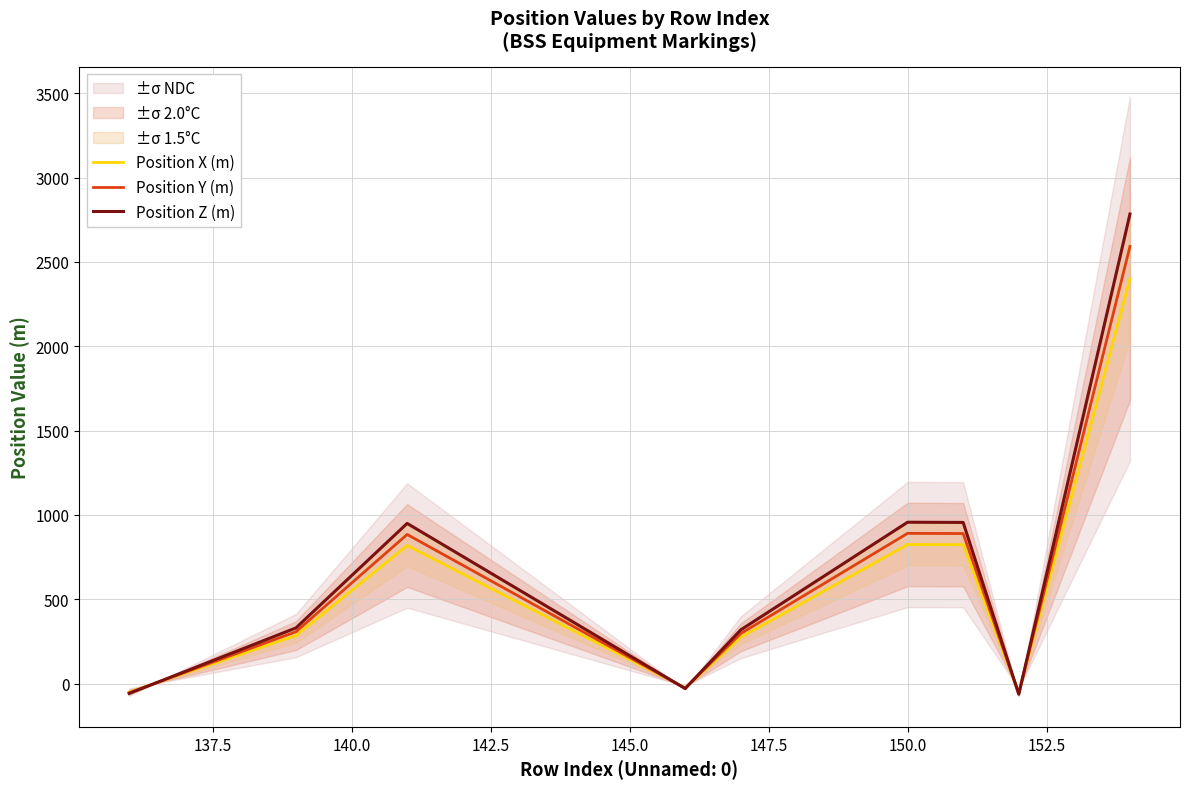

The value of Position Z (m) at 150.0 is 955.8. True or false?

True